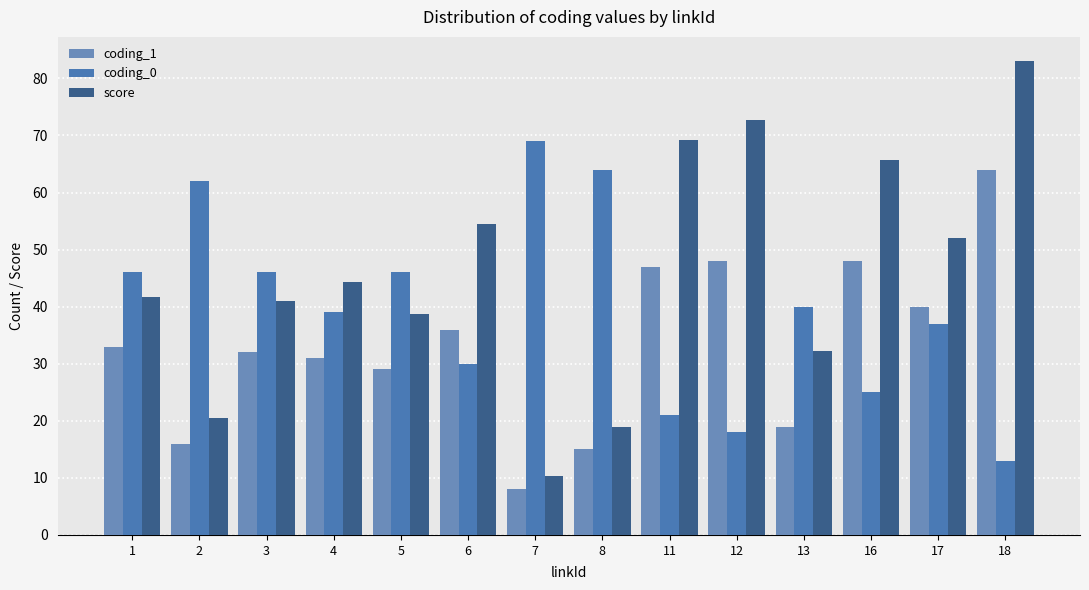

What is the difference between the coding_0 values at 13 and 12?

22.0